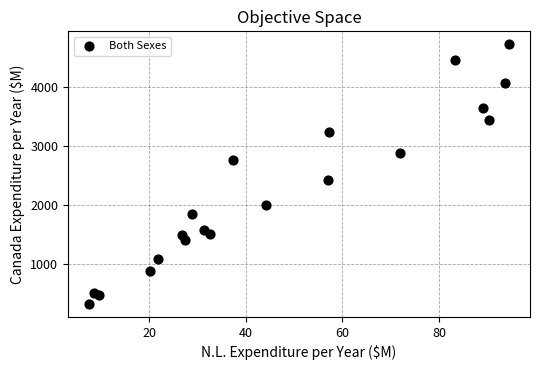

What Y value in the scatter plot is closest to 2519?

2425.8